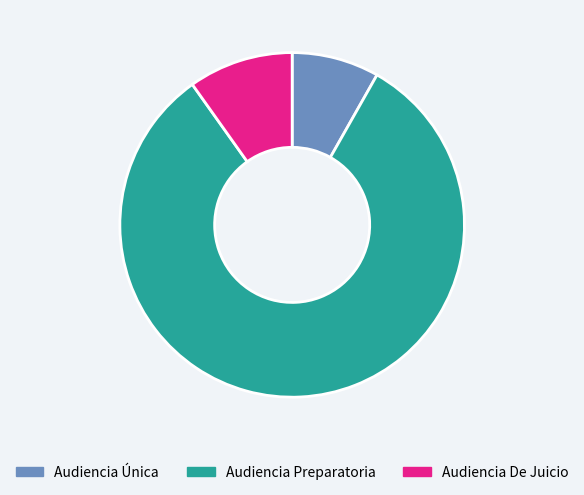

How many segments does this pie chart have?

3